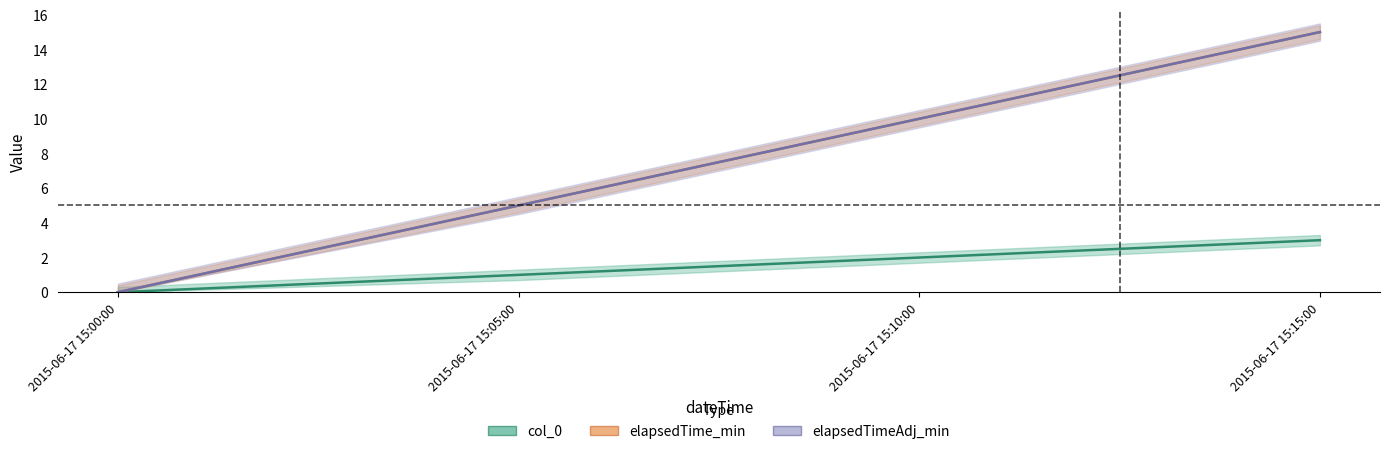

At which label does elapsedTime_min reach its minimum?

2015-06-17 15:00:00